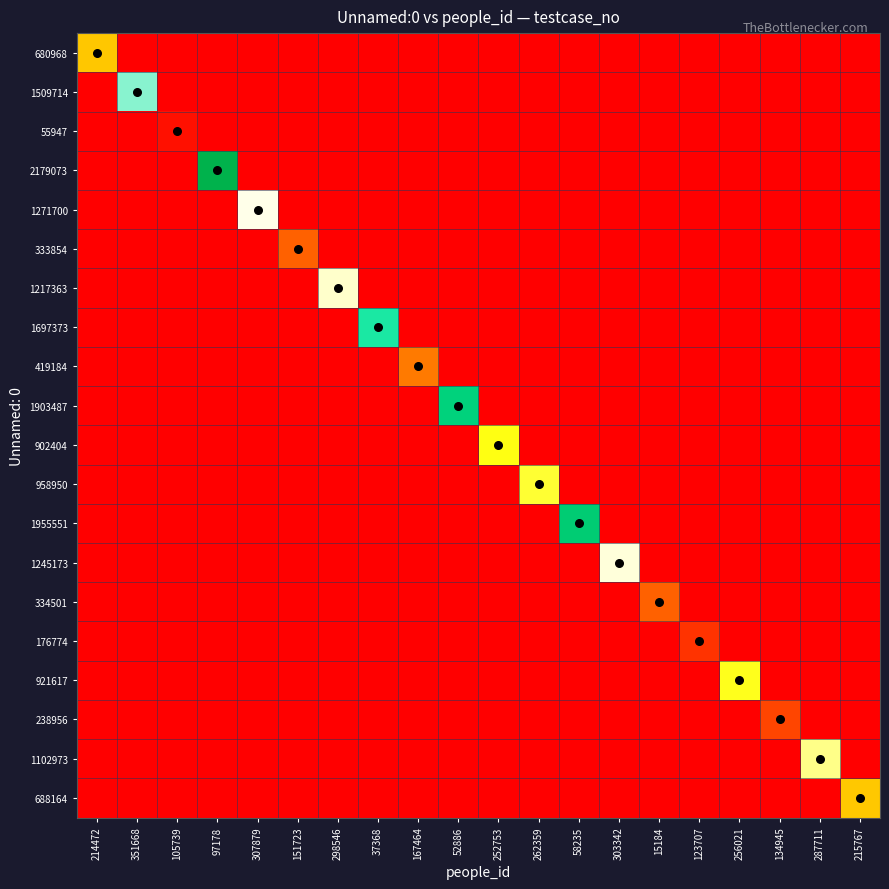

Which has a higher value, 37368 or 151723?

37368